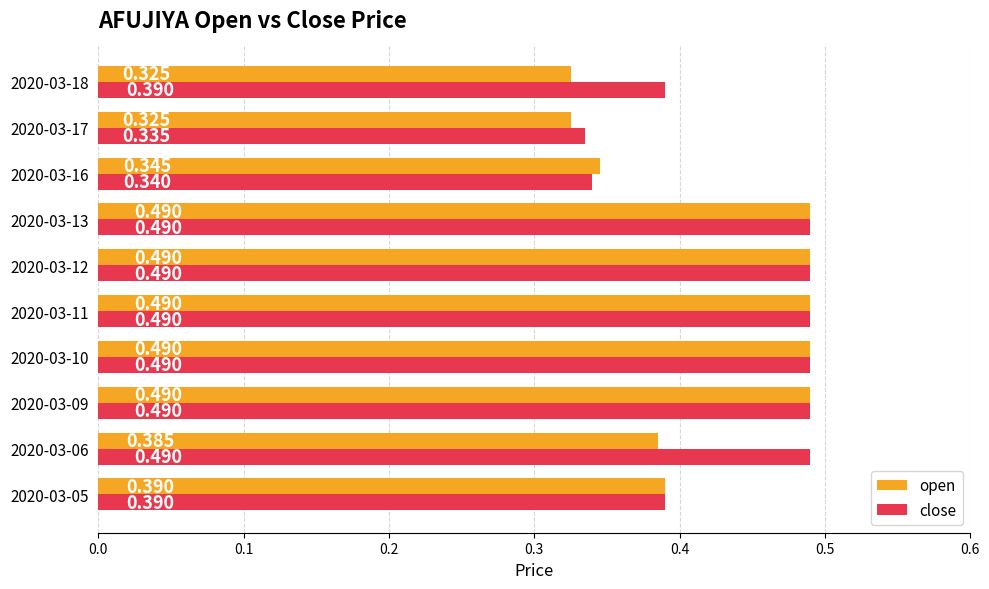

Rank the series by their average value, from highest to lowest.

close, open